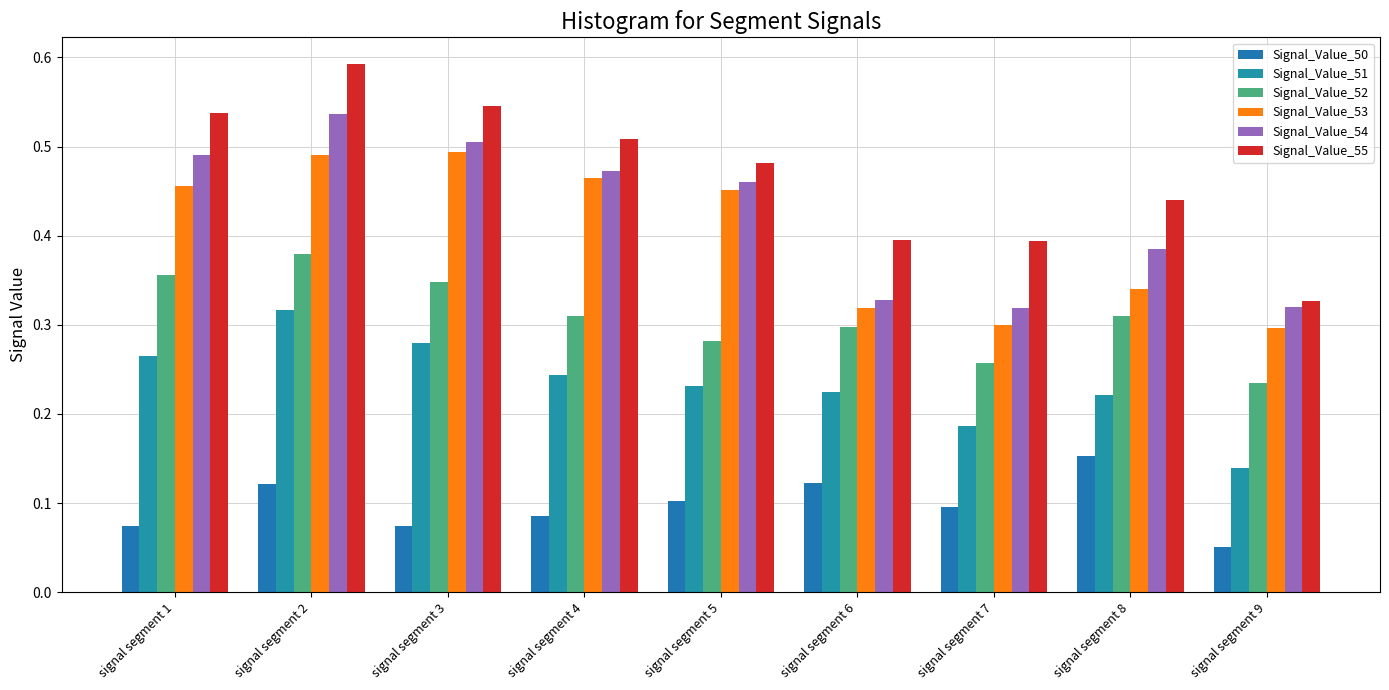

How many series are shown in this chart?

6